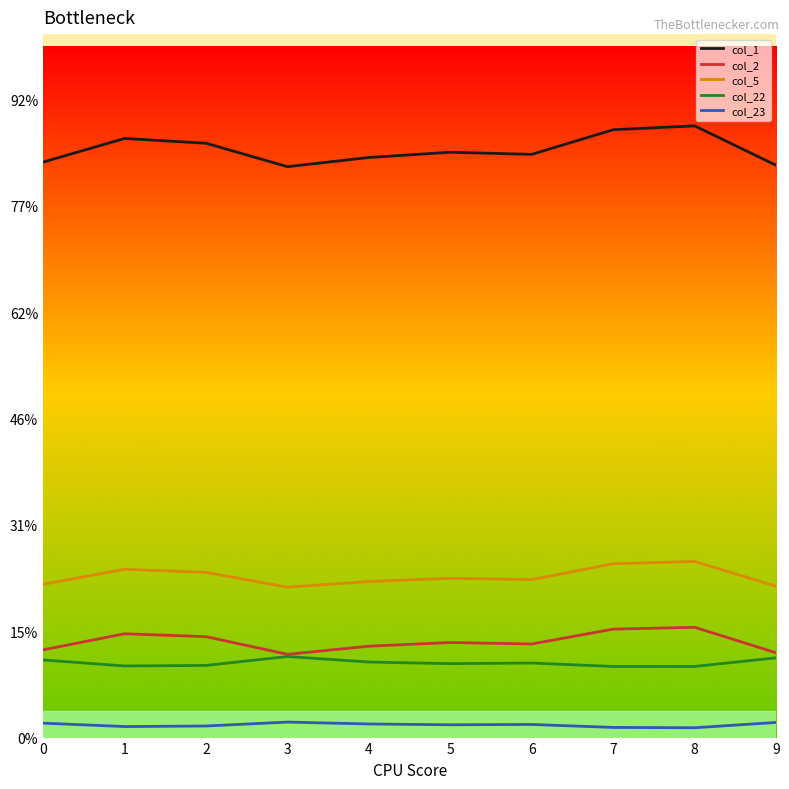

Reading left to right, extract all data points from this chart.

col_1: 0.1	0.1	0.1	0.1	0.1	0.1	0.1	0.1	0.1	0.1
col_2: 0.0	0.0	0.0	0.0	0.0	0.0	0.0	0.0	0.0	0.0
col_5: 0.0	0.0	0.0	0.0	0.0	0.0	0.0	0.0	0.0	0.0
col_22: 0.0	0.0	0.0	0.0	0.0	0.0	0.0	0.0	0.0	0.0
col_23: 0.0	0.0	0.0	0.0	0.0	0.0	0.0	0.0	0.0	0.0